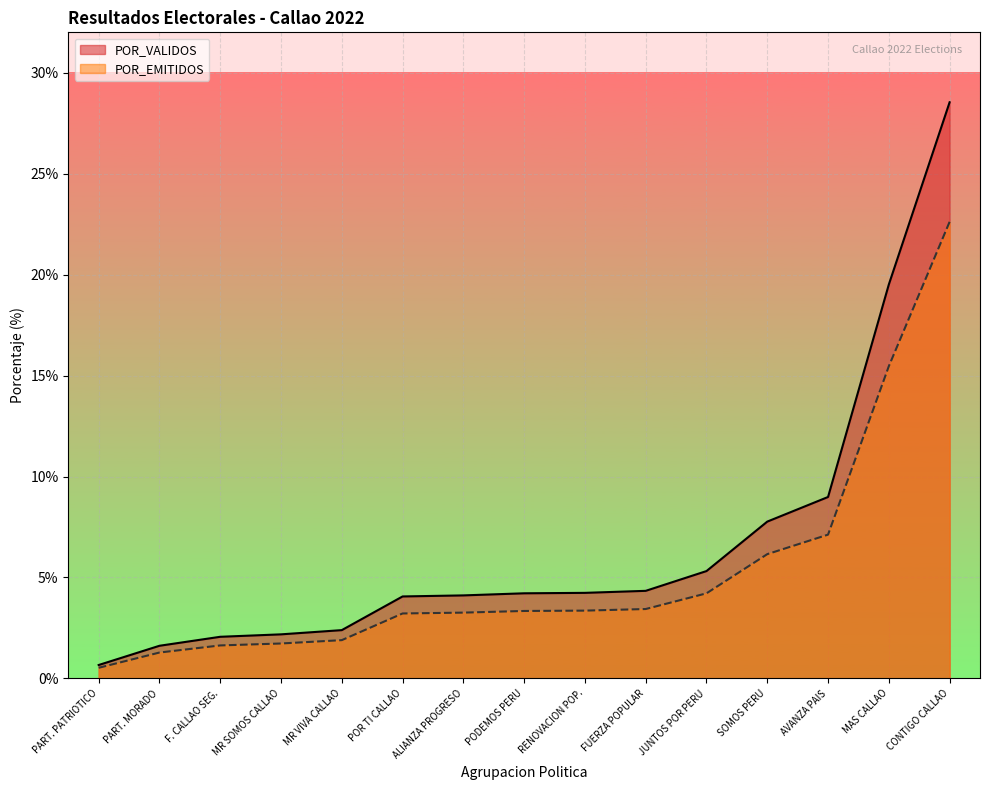

List the series in order of their overall mean, highest first.

POR_VALIDOS, POR_EMITIDOS